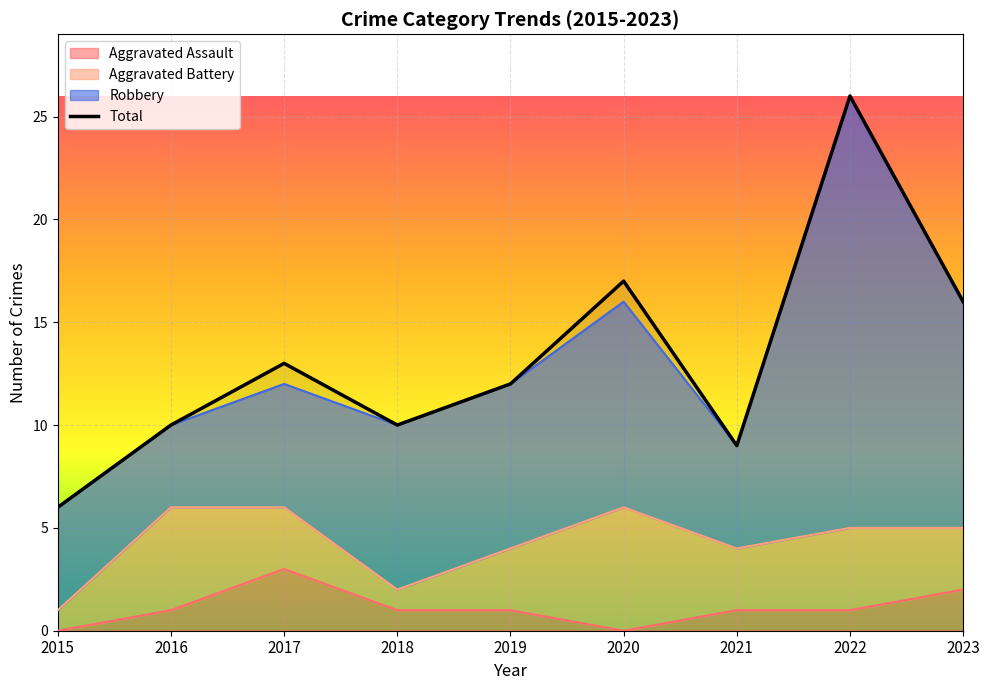

True or false: Total and Aggravated Assault intersect in this chart.

False